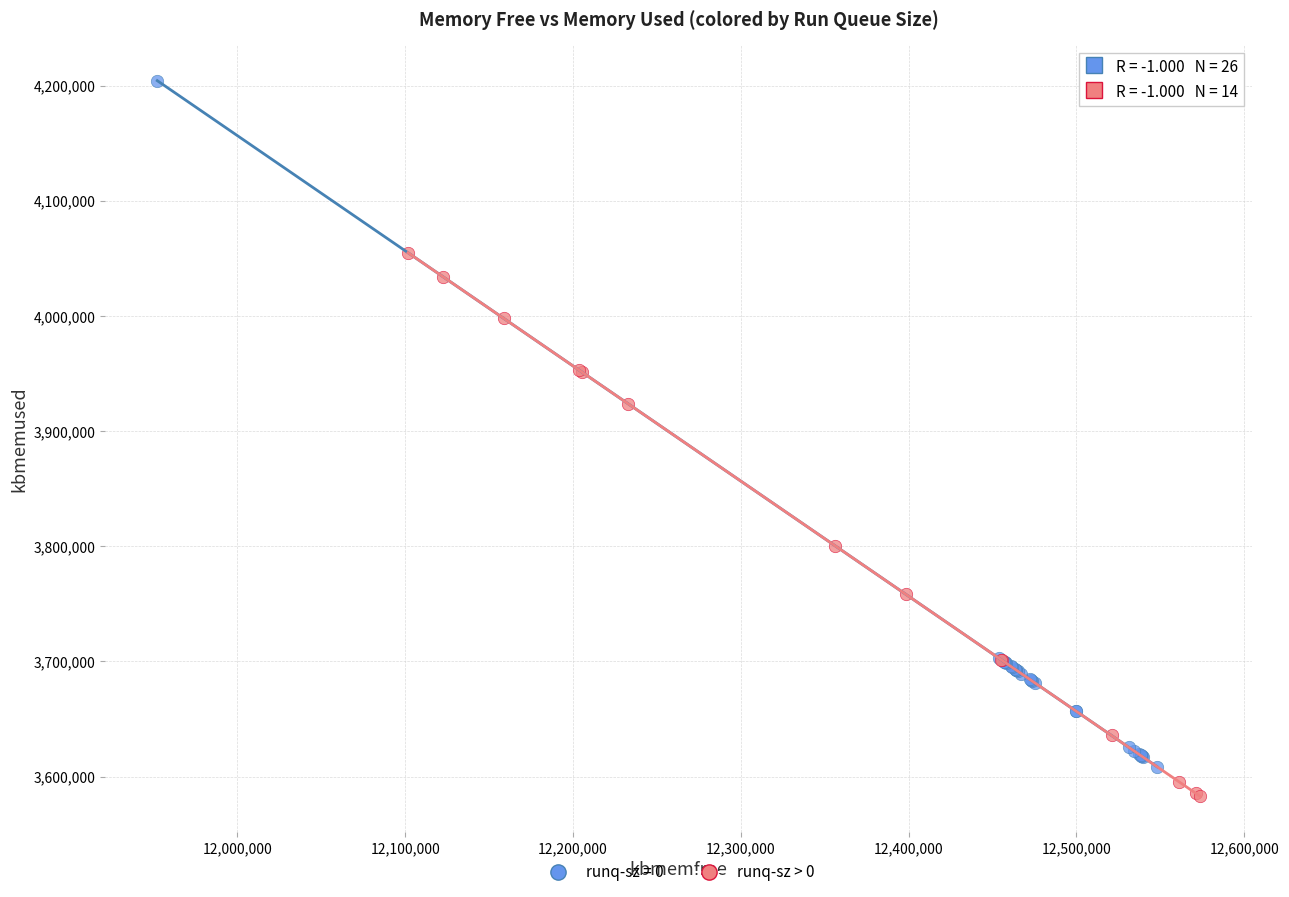

Which series has the largest Y range (max minus min)?

runq-sz = 0